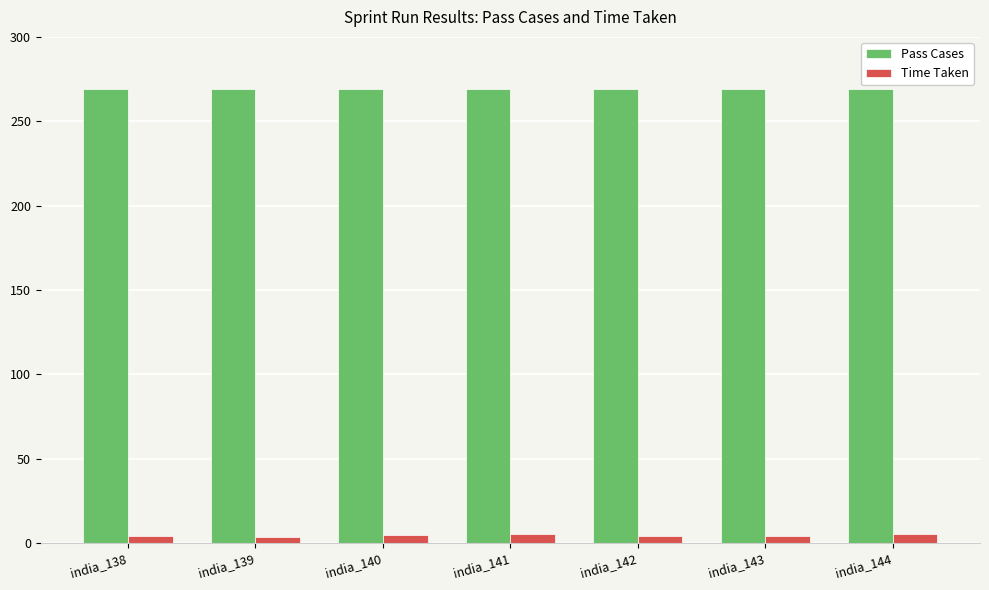

Rank the series at india_143 from highest to lowest value.

Pass Cases, Time Taken